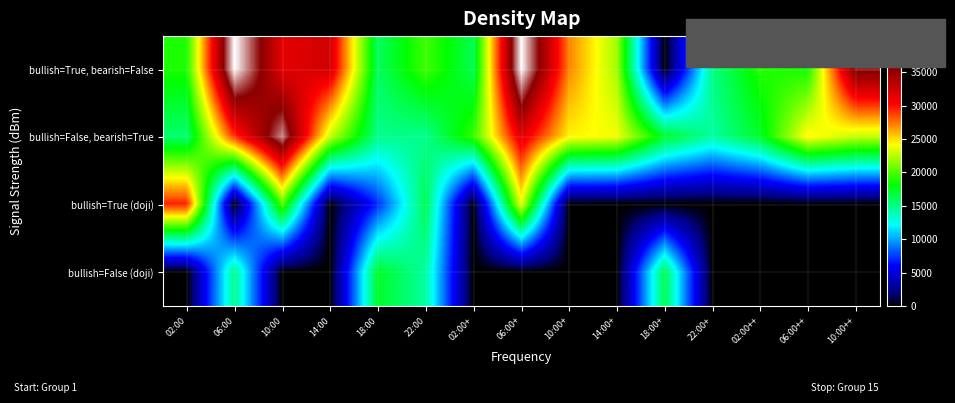

Between 02:00 and 06:00, which is larger?

06:00